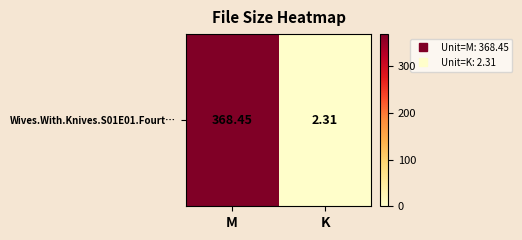

What is the sum of all values?

370.8